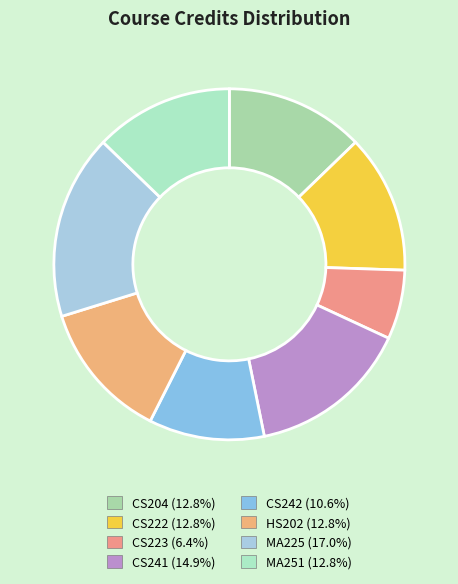

What is the largest slice in the pie chart?

MA225